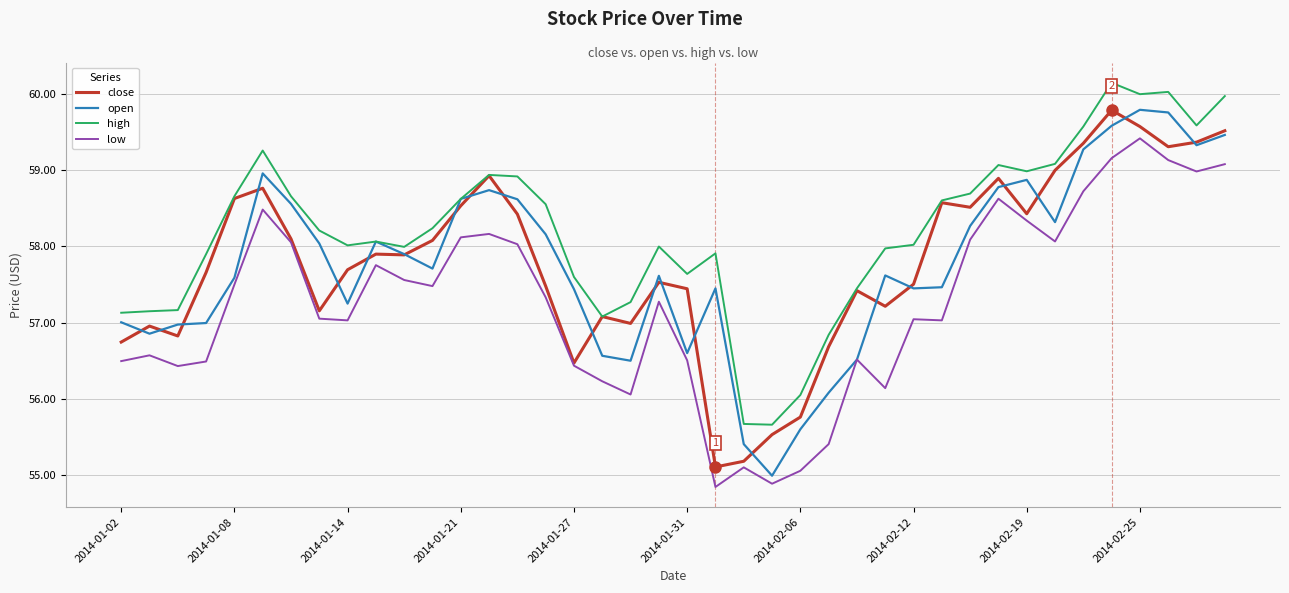

What is the smallest value displayed?

54.8